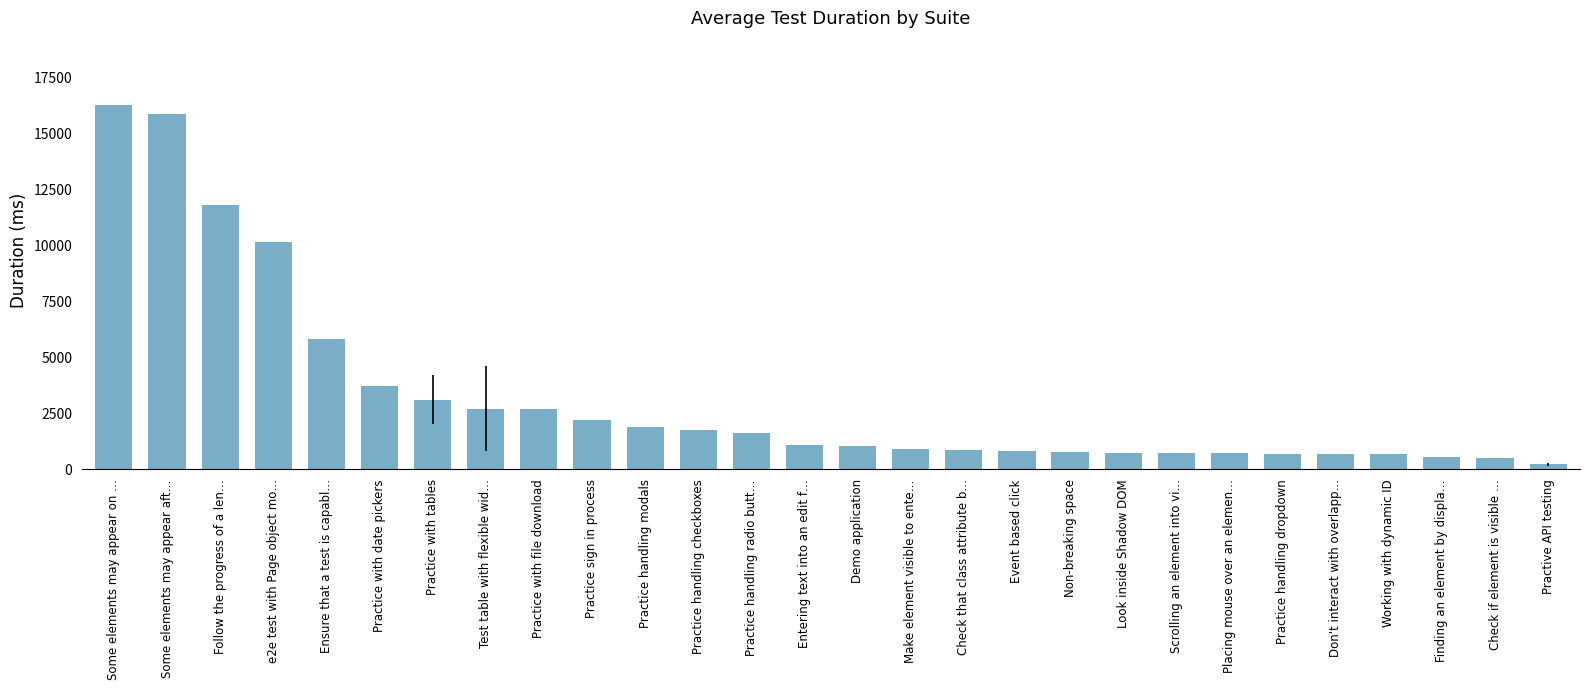

The chart shows a value of 16250.0 at Some elements may appear on …. True or false?

True